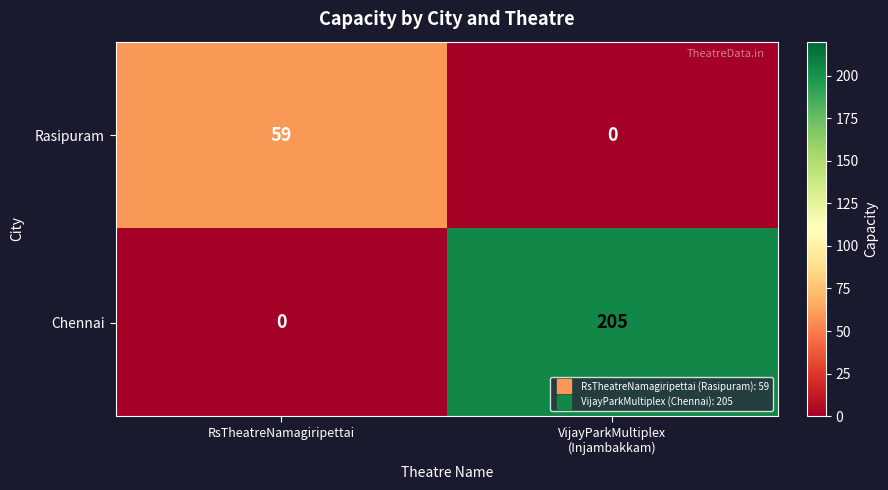

Which series has the largest total across all categories?

Chennai